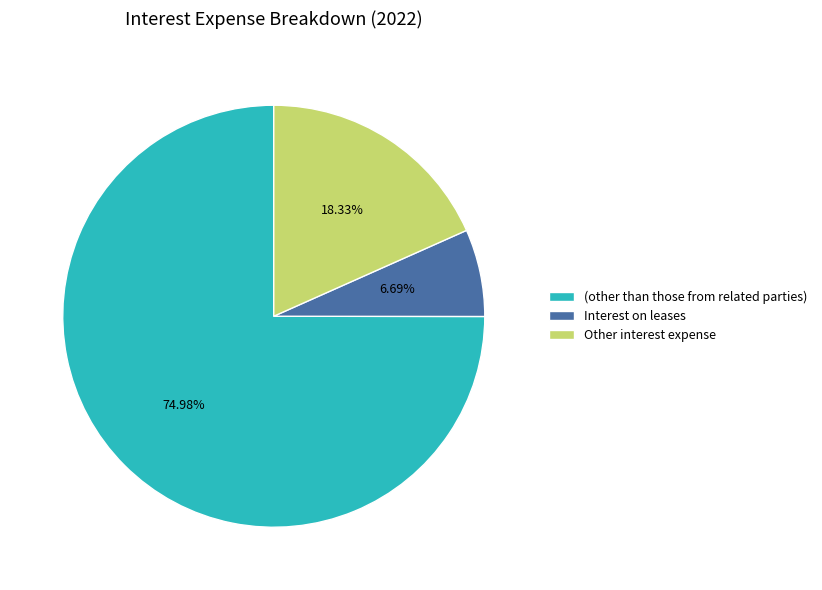

How many slices are in this pie chart?

3